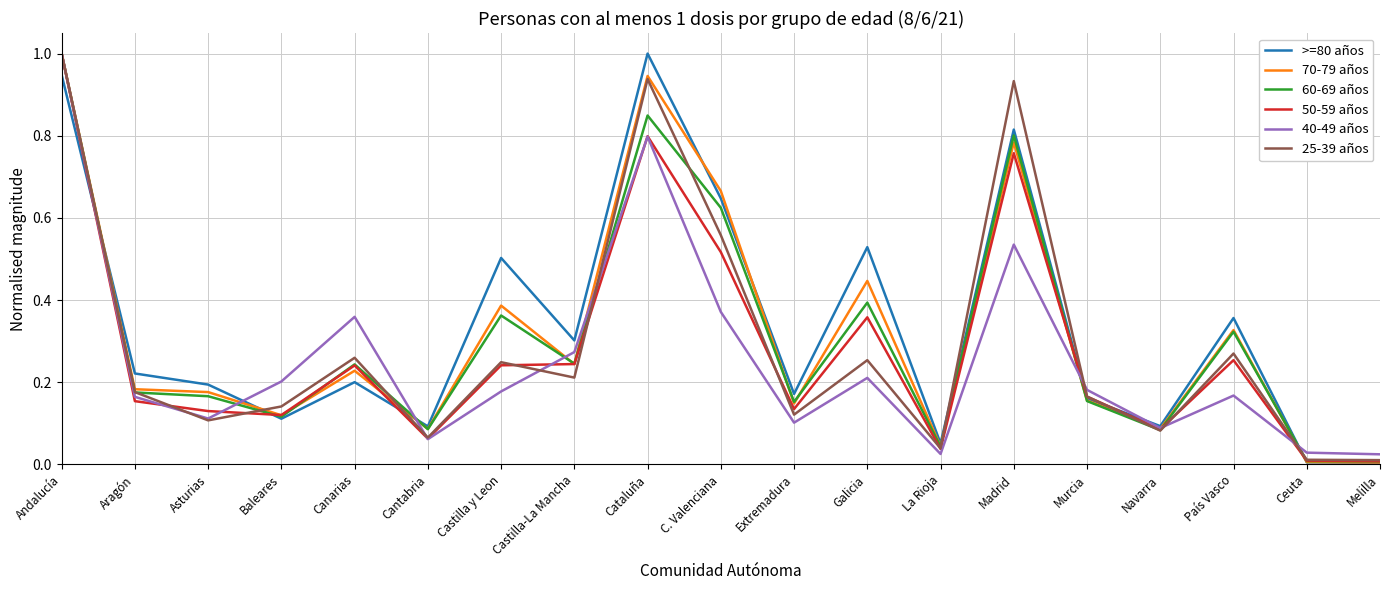

What position from the left is Murcia?

15